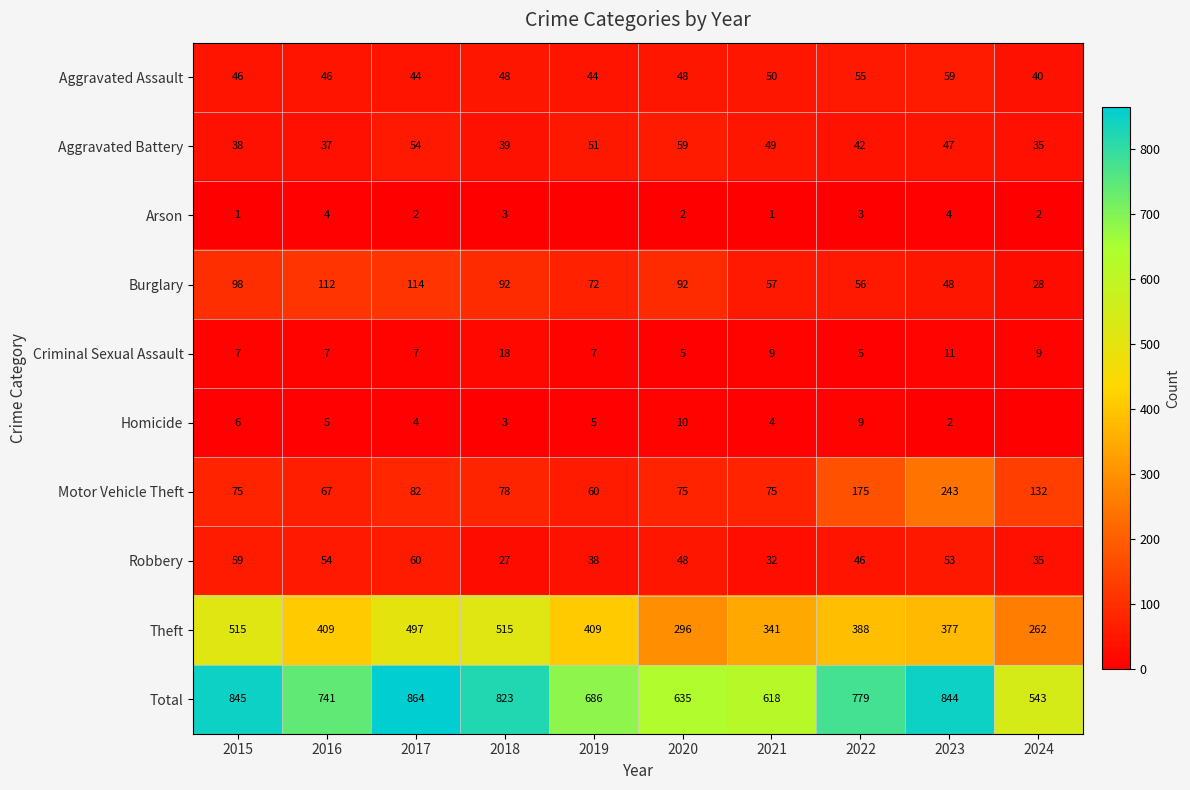

What is the minimum value for Theft?

262